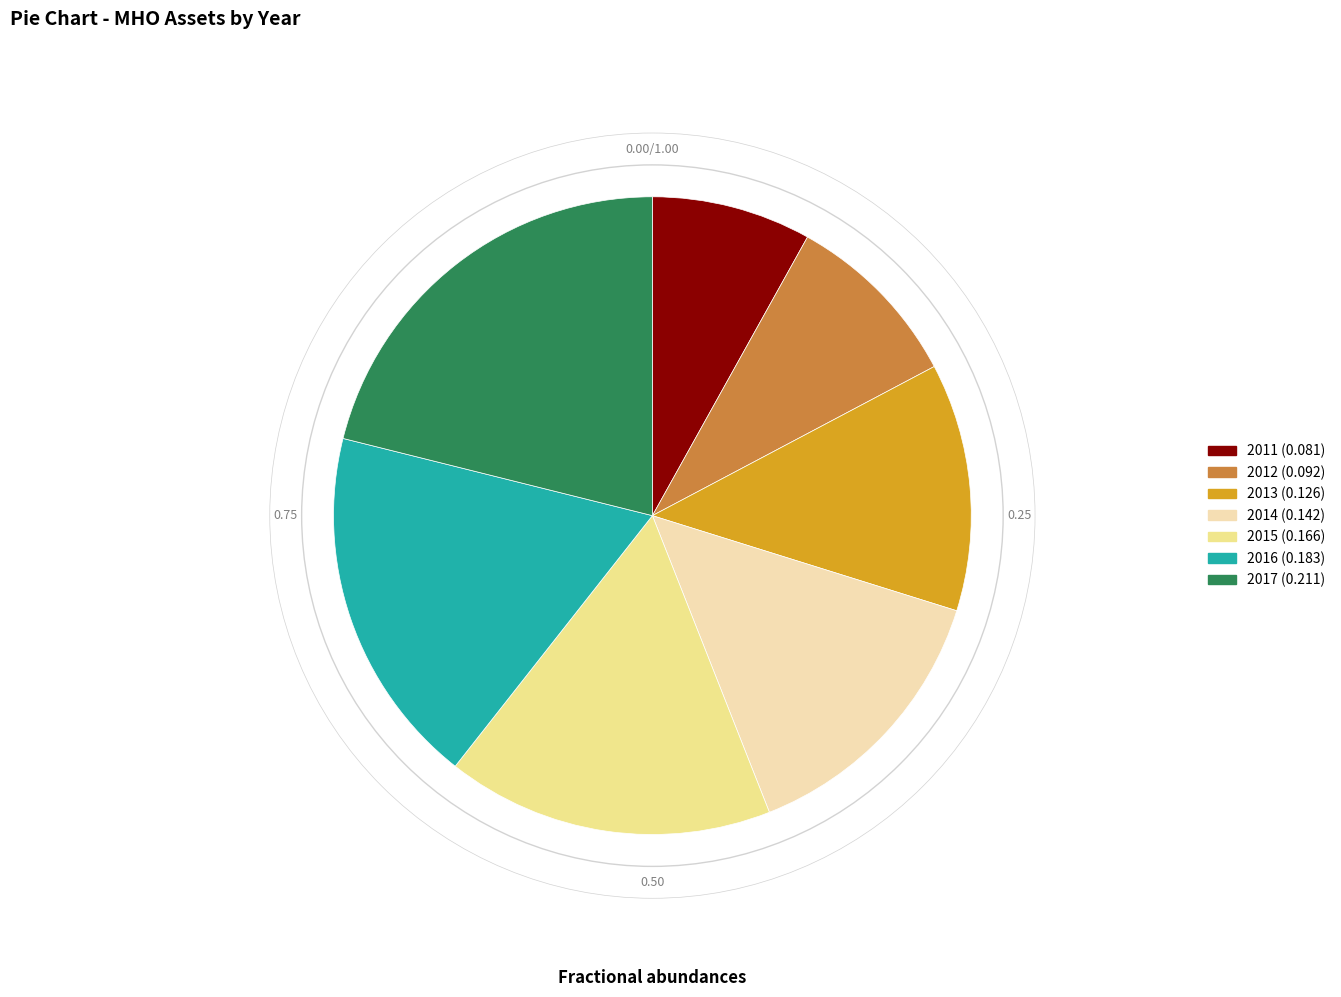

Is there a majority slice in this chart?

No